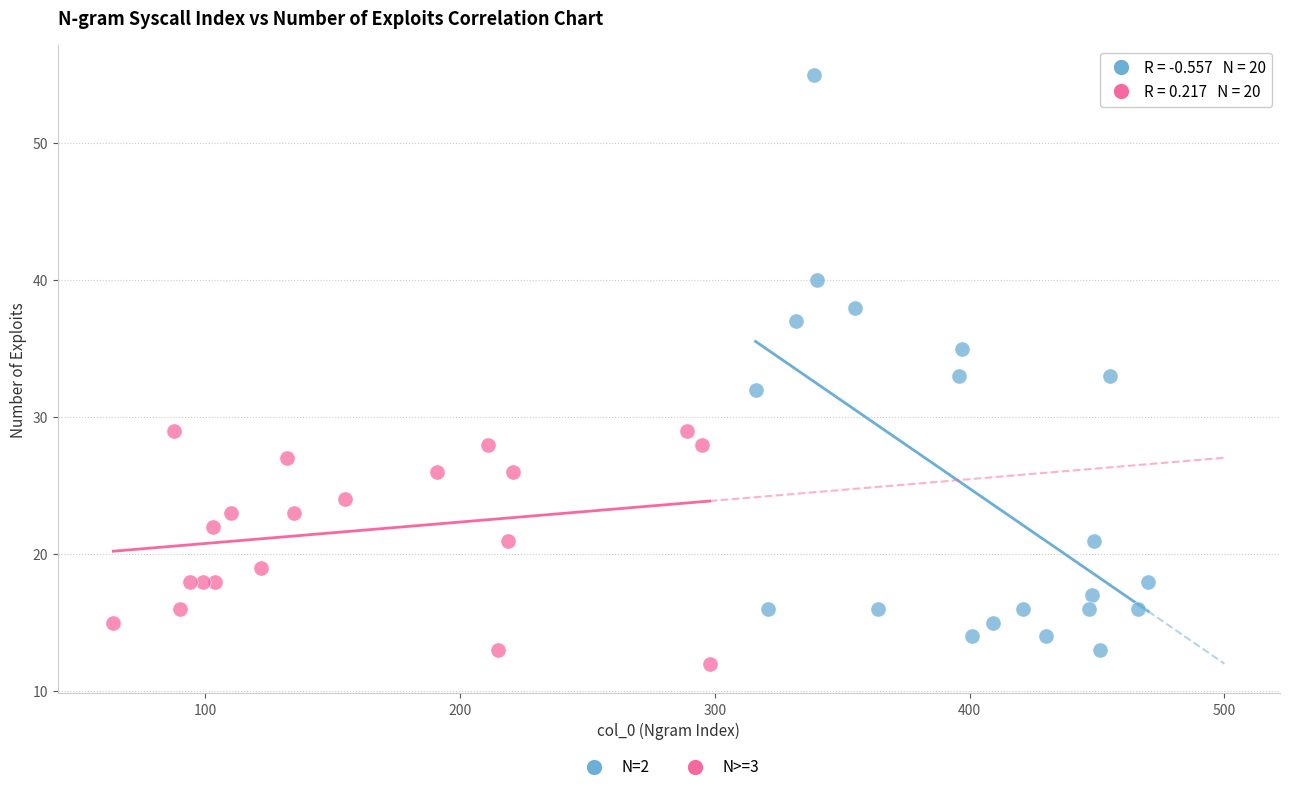

Which series reaches the maximum Y coordinate?

N=2